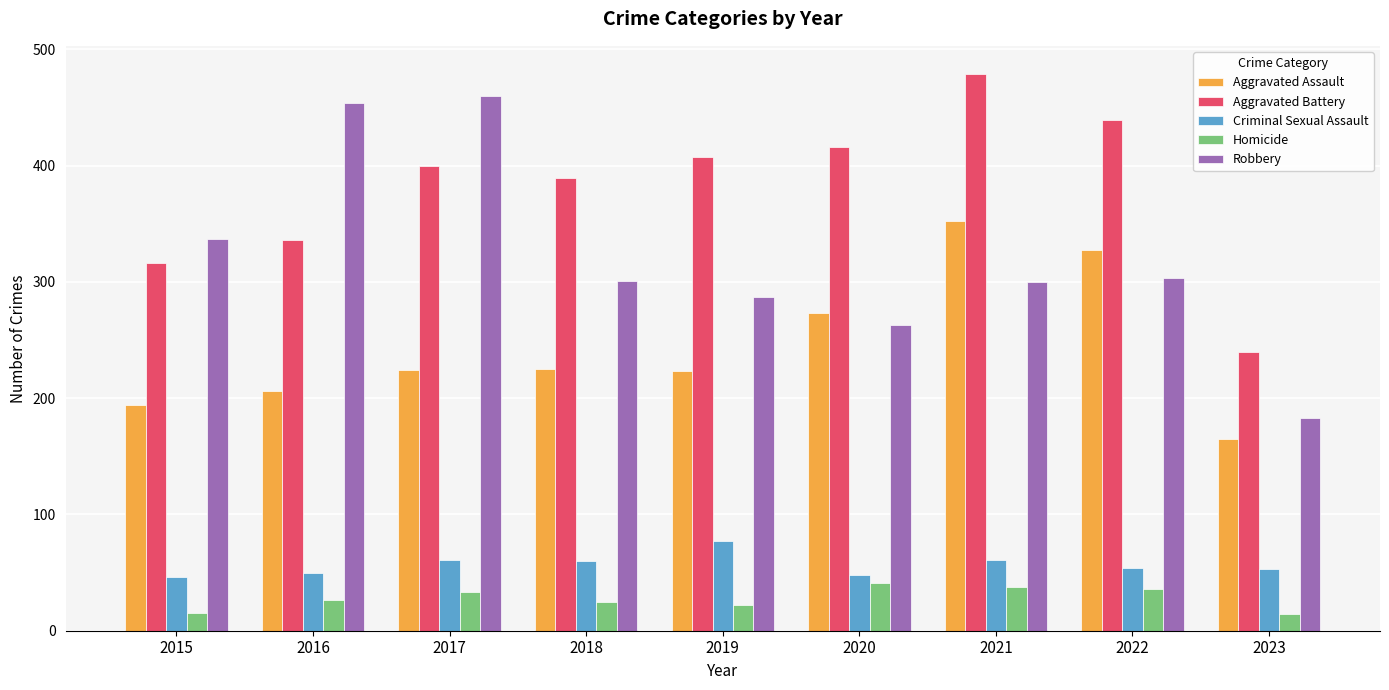

What is the spread (max minus min) of values at 2015?

322